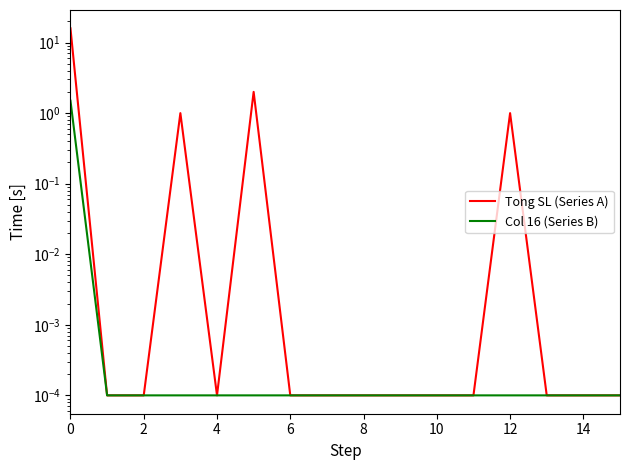

Is it true that Tong SL (Series A) equals 0.0 at 10?

False